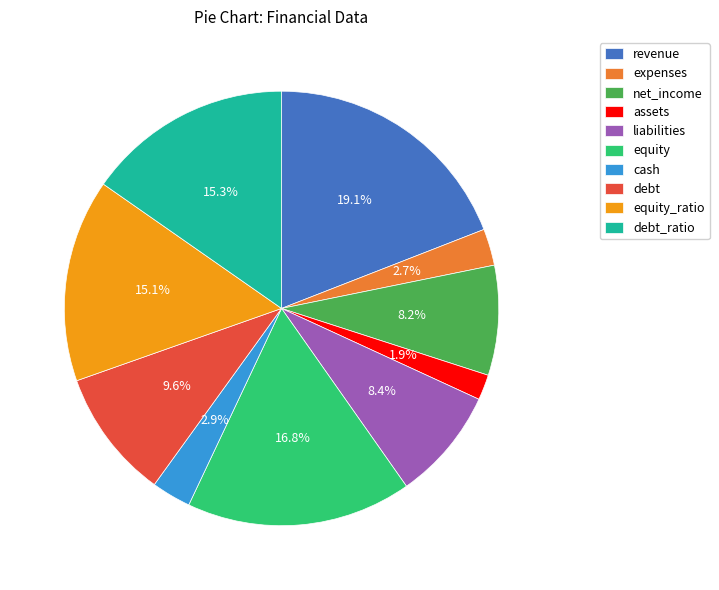

Which slice is the largest?

revenue